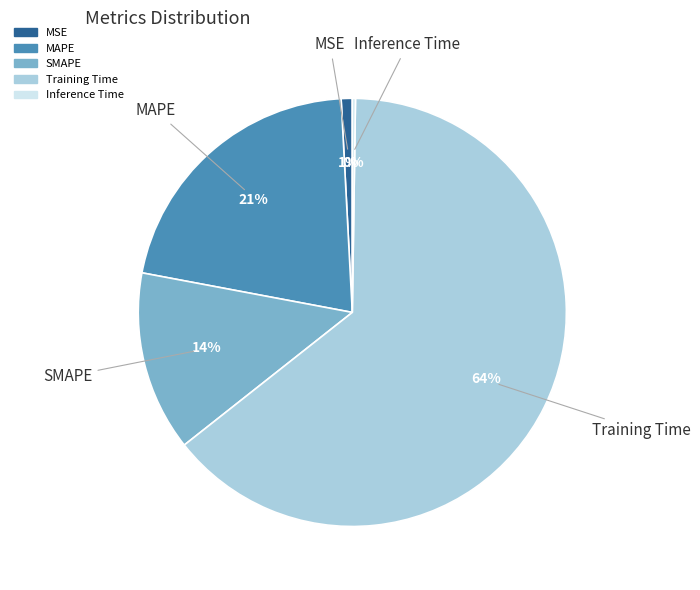

Which slice is the largest?

Training Time